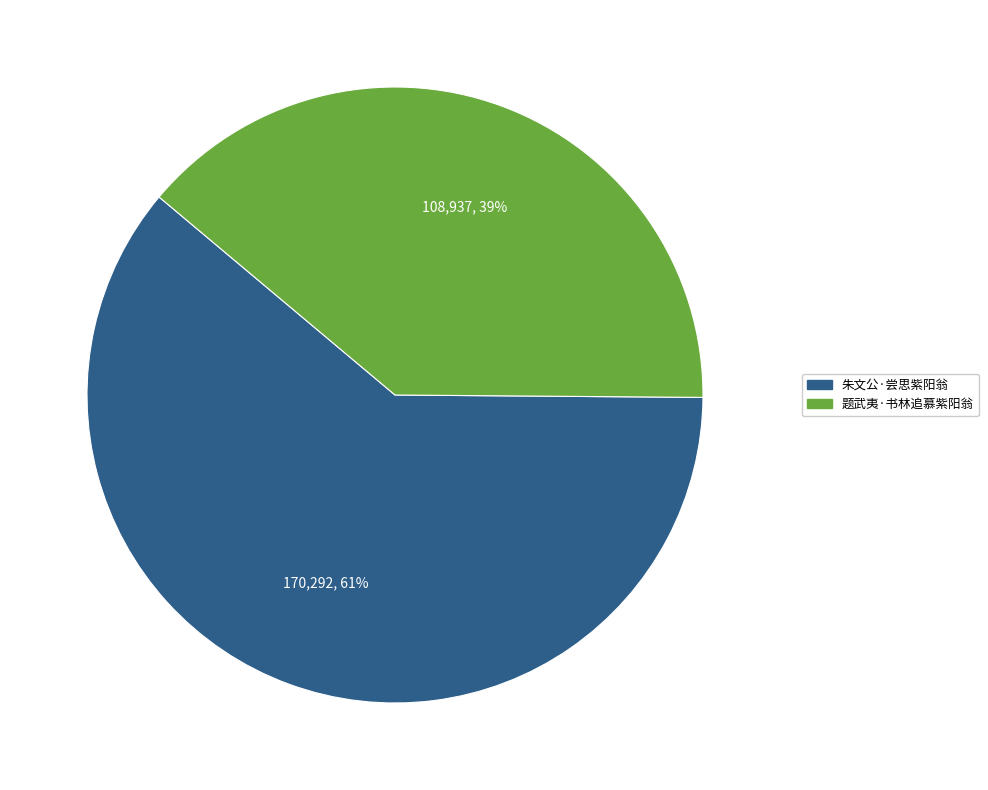

Does 题武夷·书林追慕紫阳翁 account for over 50% of the chart?

No